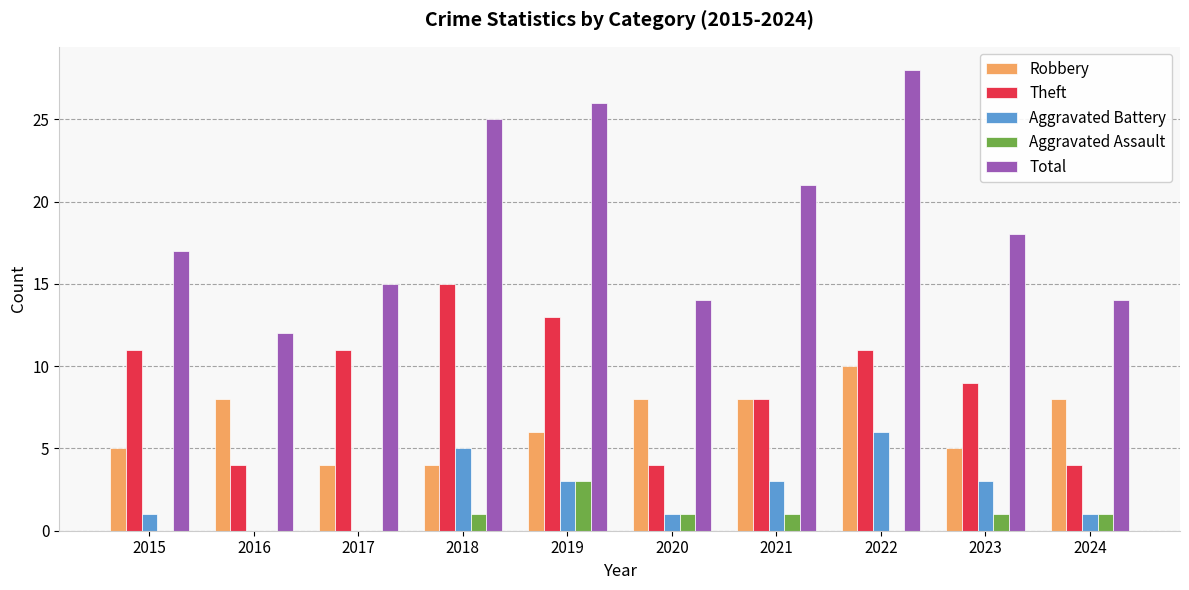

The value of Total at 2015 is 10. True or false?

False